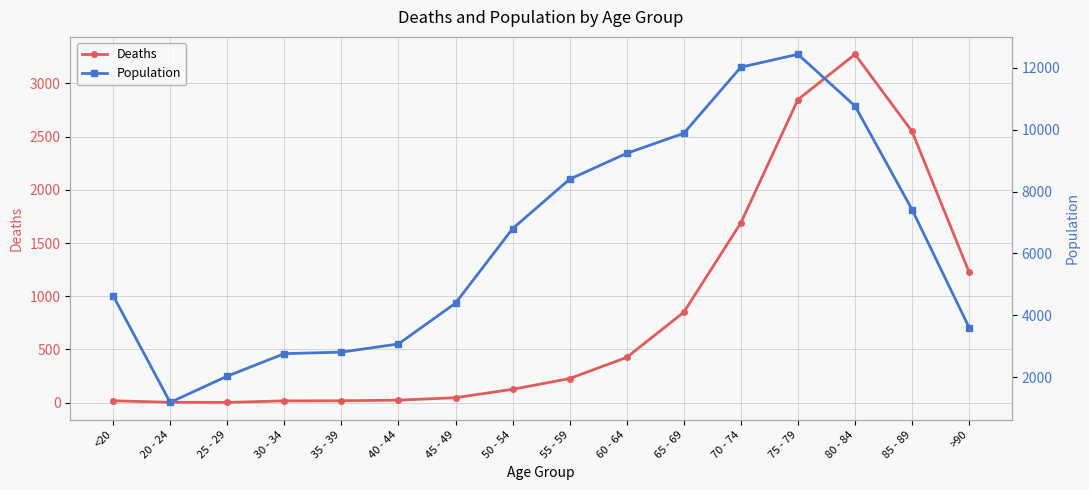

The value of Population at 85 - 89 is 7417. True or false?

True